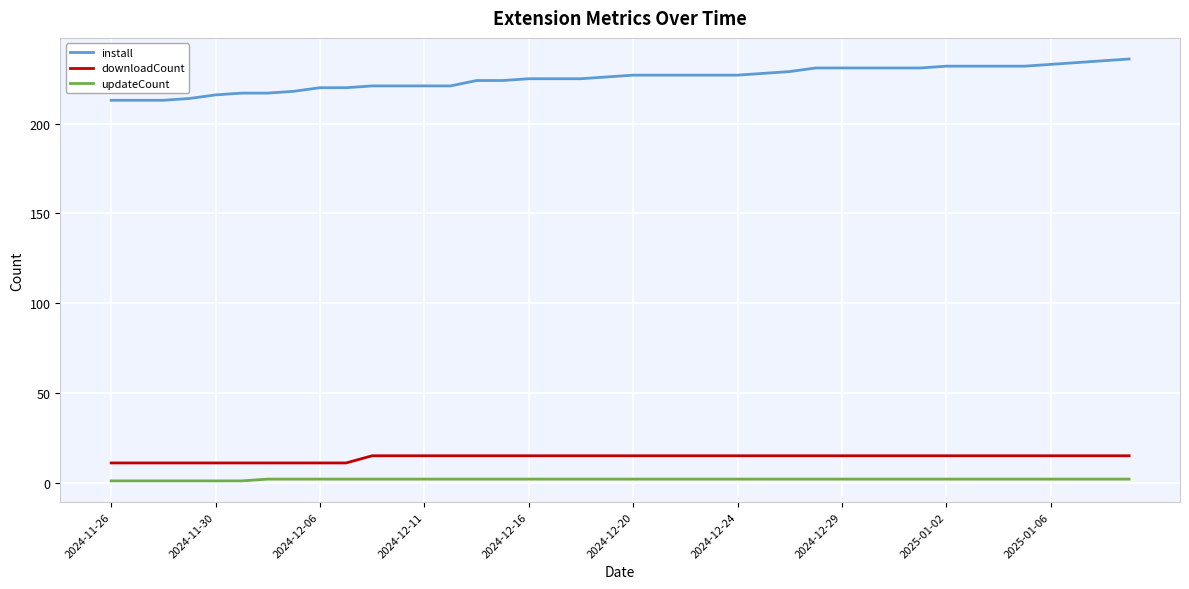

Which series has the largest total across all categories?

install